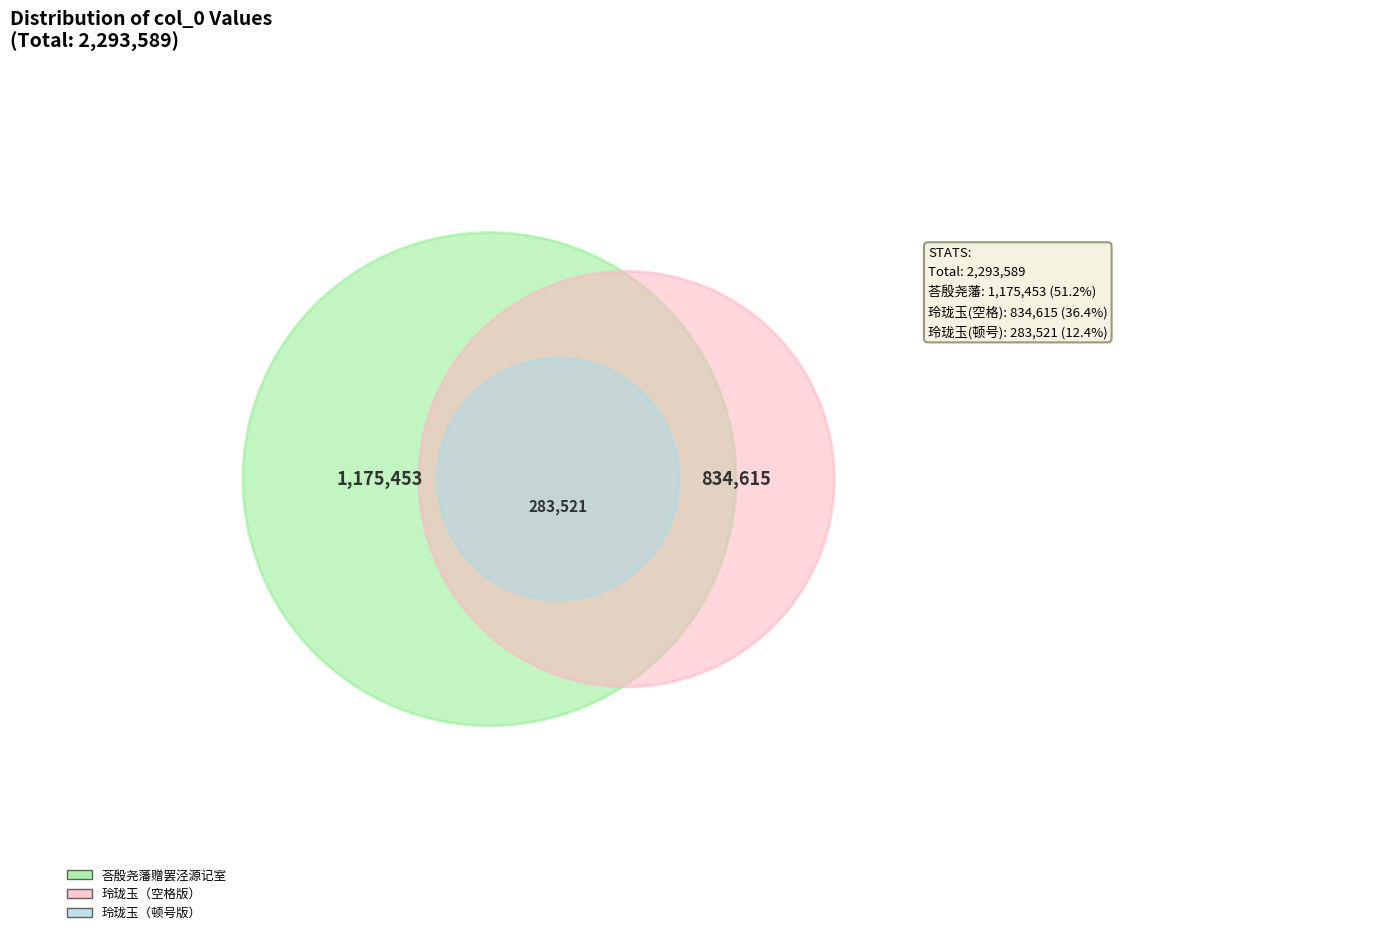

True or false: 玲珑玉·曹靖陶惠双红豆，云是文正公手植者。名德芳踪，辄触吟绪，拈成此词，寄荅殷勤 accounts for 12% of the total.

True